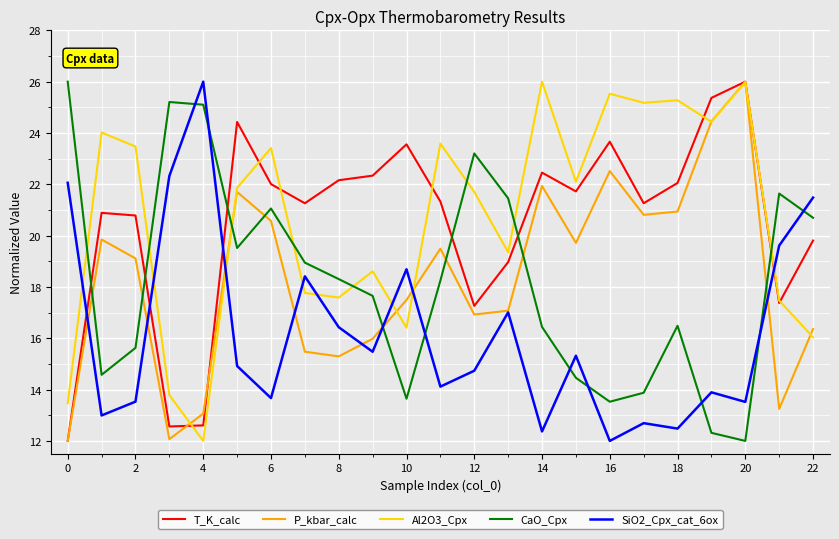

Which series ends up on top after the final intersection of CaO_Cpx and SiO2_Cpx_cat_6ox?

SiO2_Cpx_cat_6ox